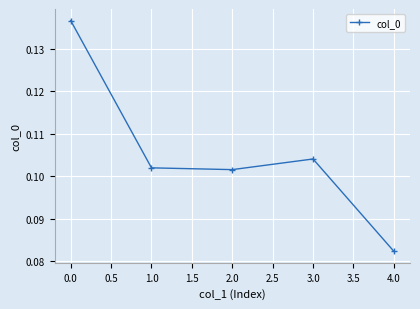

The chart shows a value of 0.0 at 4.0. True or false?

False